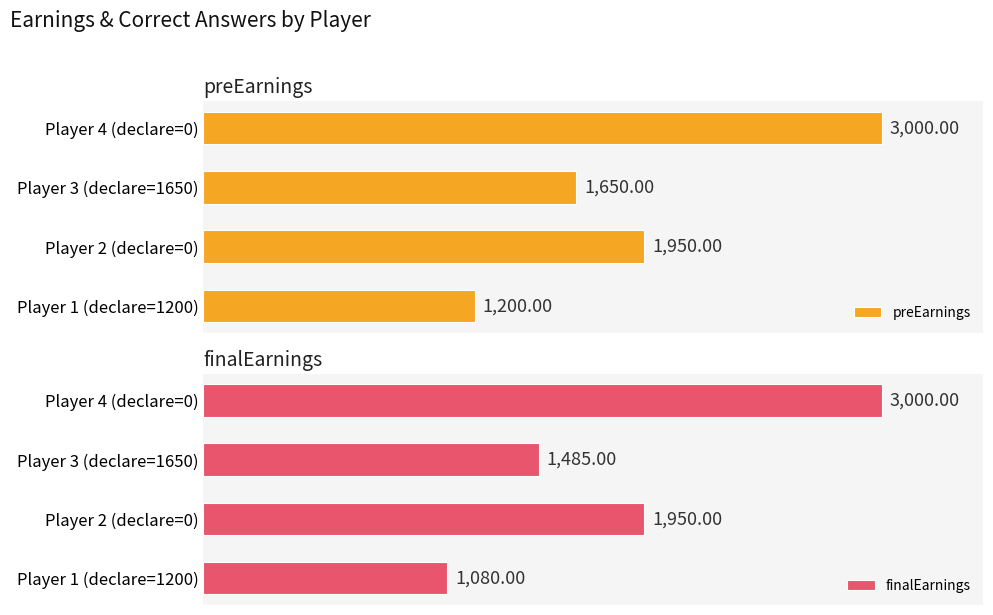

Rank the categories by preEarnings value from highest to lowest.

Player 4 (declare=0), Player 2 (declare=0), Player 3 (declare=1650), Player 1 (declare=1200)